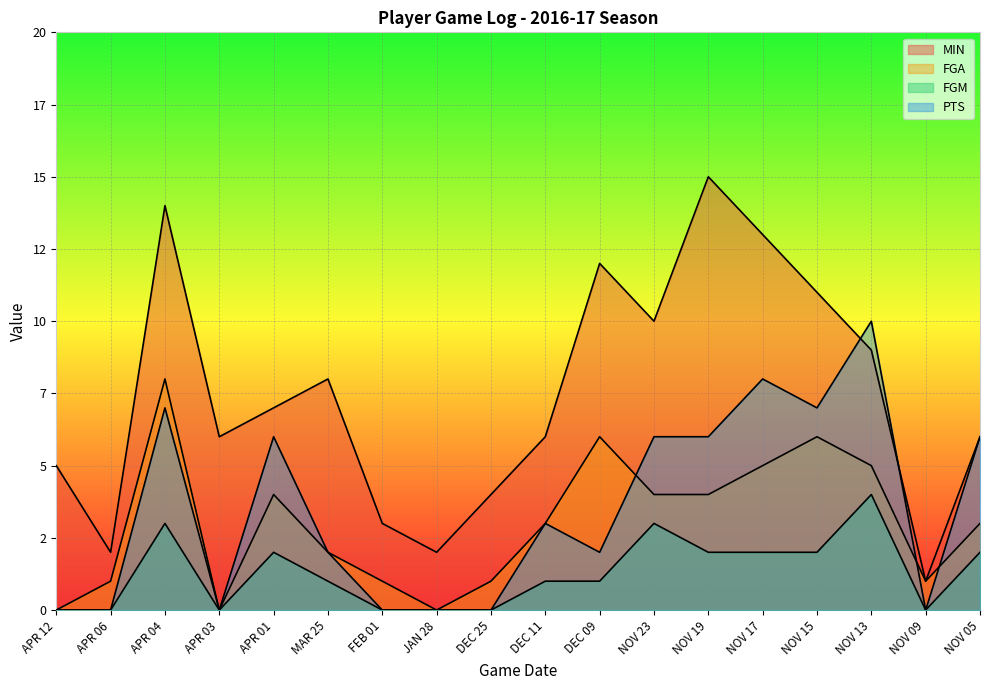

What value does the MIN series have at APR 12?

5